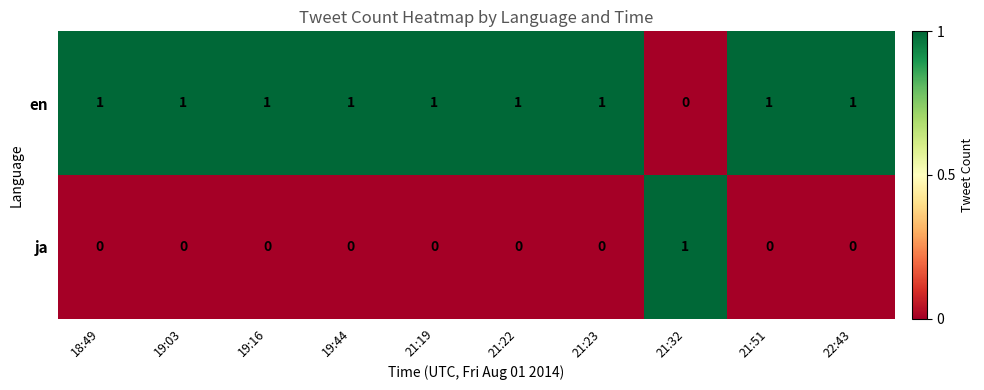

Which series has the largest total across all categories?

en